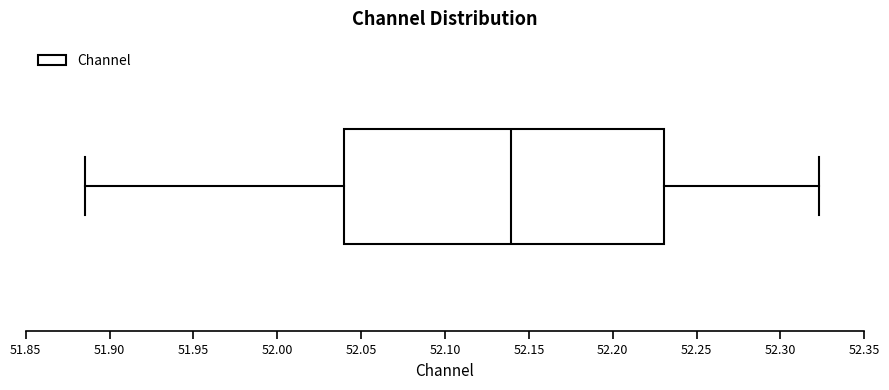

Where does the left whisker of the box end on the x-axis? The values are not printed on the chart, so give them approximately, as read against the axis.

51.885